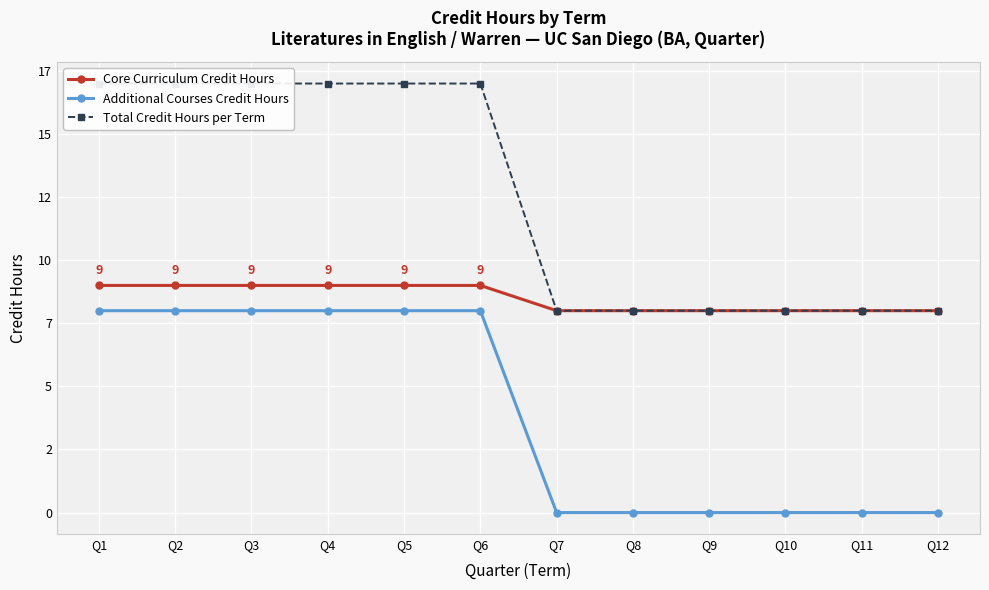

True or false: Core Curriculum Credit Hours and Additional Courses Credit Hours intersect in this chart.

False